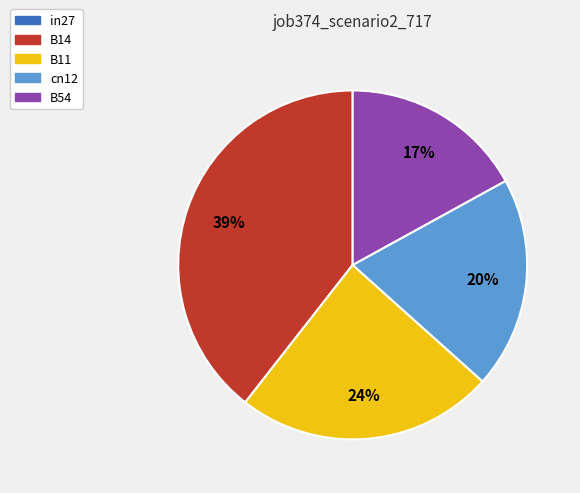

What is the largest slice in the pie chart?

B14